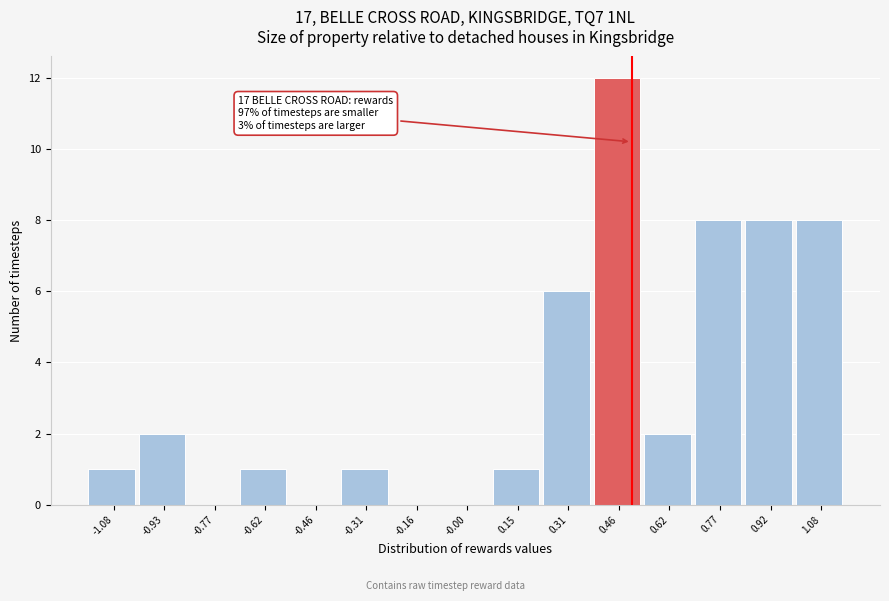

Over which range of the x-axis is the bar tallest?

0.38 to 0.54